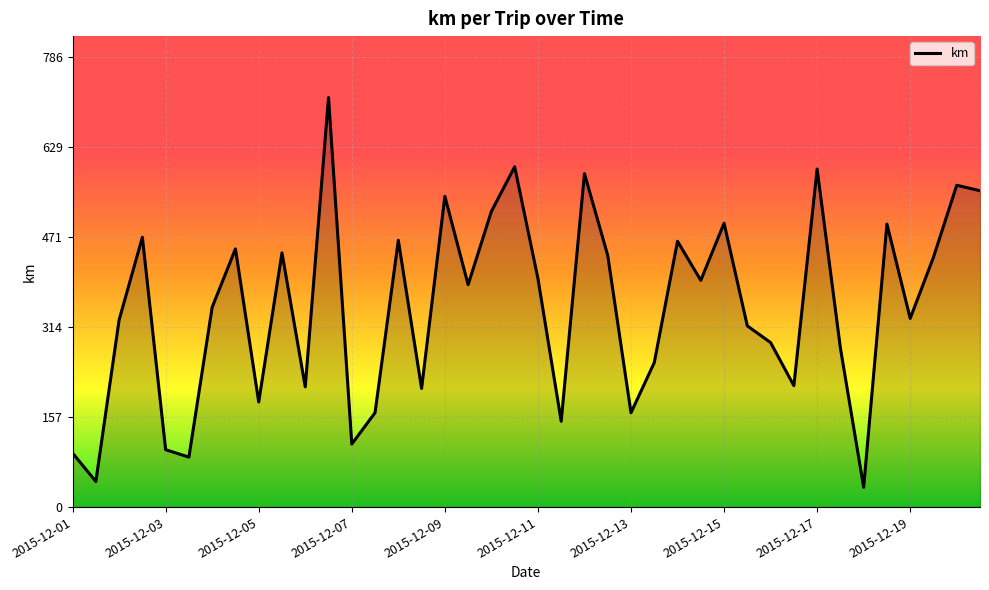

What is the difference between the maximum and minimum values?

679.8